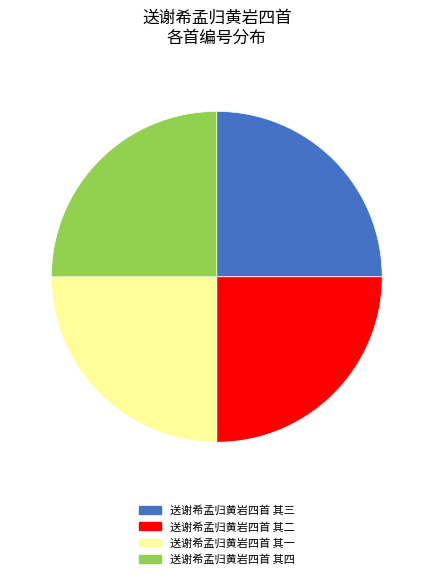

The 送谢希孟归黄岩四首 其三 slice represents 14% of the pie. True or false?

False